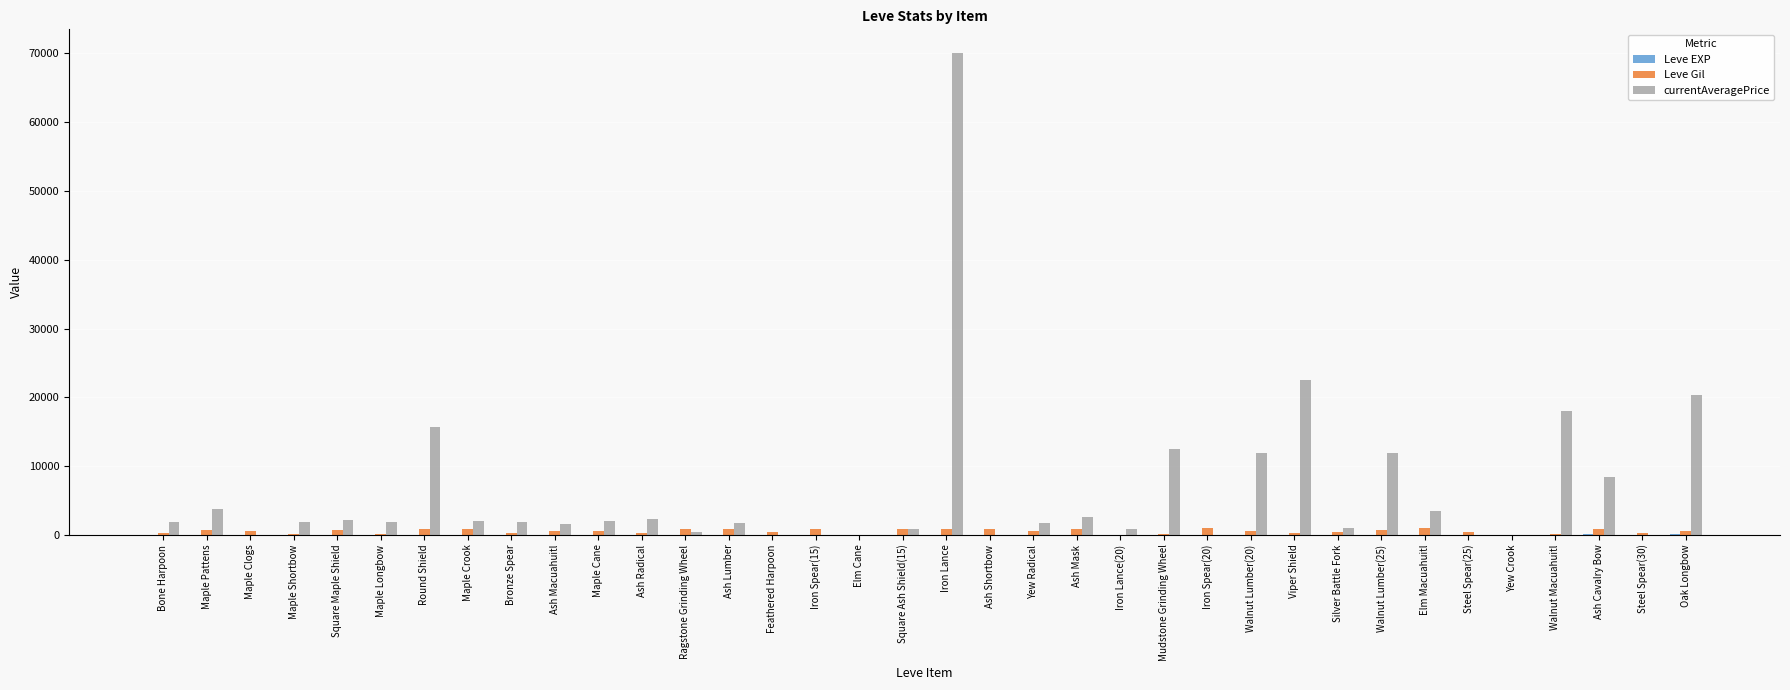

What is the sum of all Leve Gil values?

18990